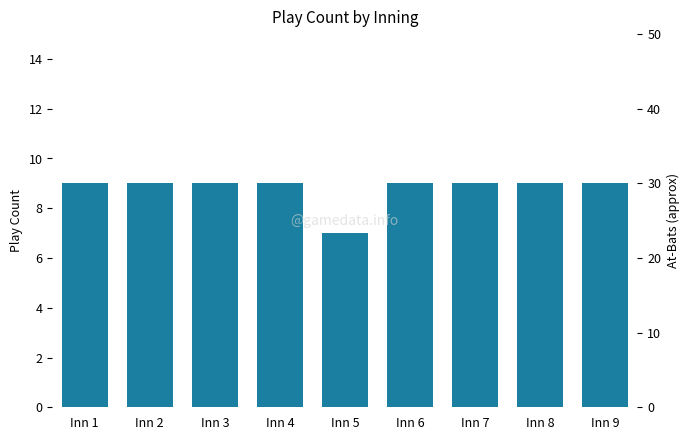

True or false: the data shows 12 at Inn 2.

False